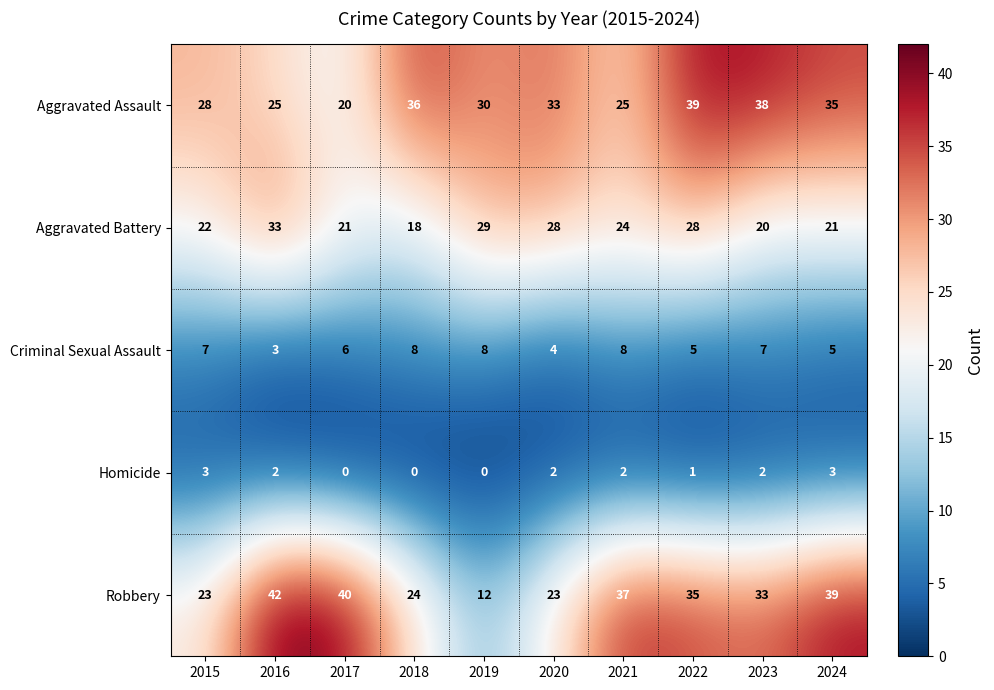

Which series has the widest spread of values?

Robbery